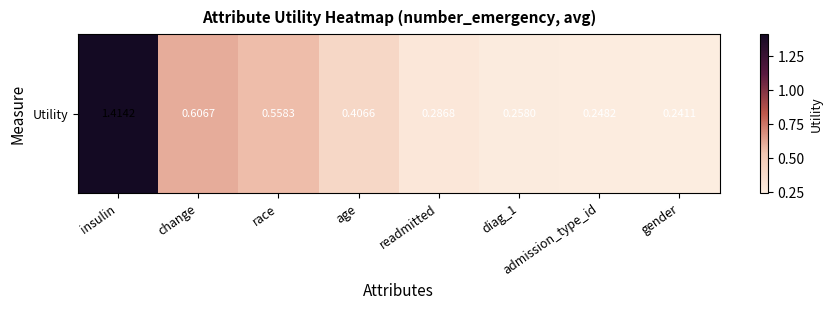

Reading right to left, what are all the values shown in this chart?

gender=0.2	admission_type_id=0.2	diag_1=0.3	readmitted=0.3	age=0.4	race=0.6	change=0.6	insulin=1.4